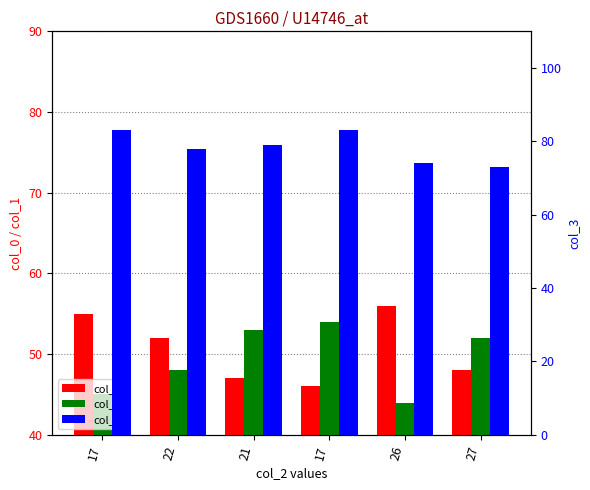

Rank the categories by col_3 value from lowest to highest.

27, 26, 22, 21, 17, 17